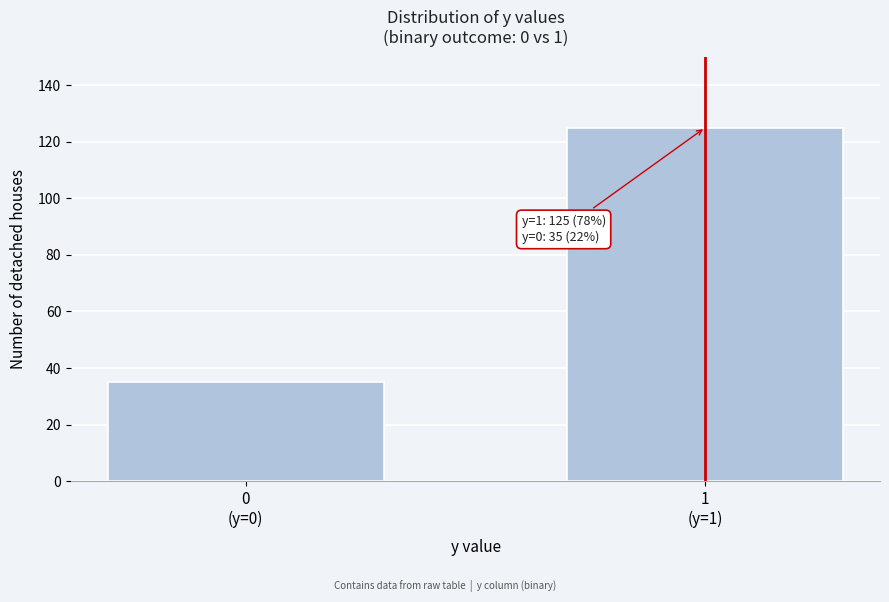

Reading left to right, extract all data points from this chart.

35	125